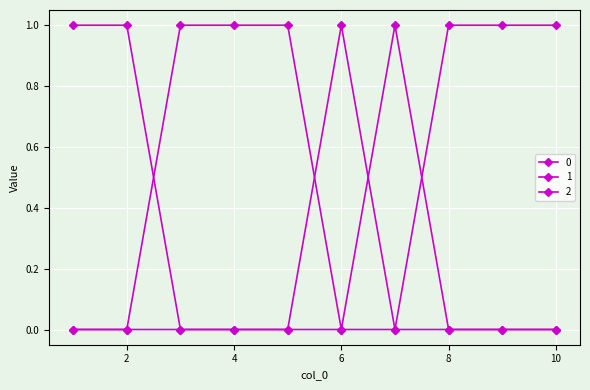

How many distinct data groups are displayed?

3